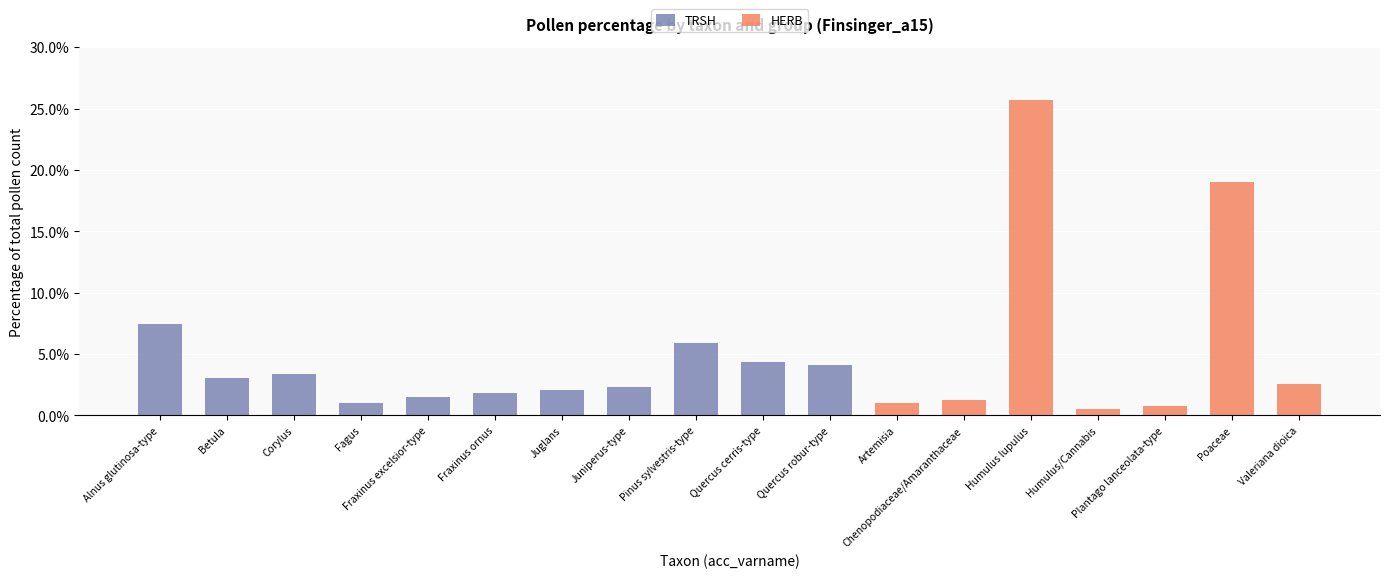

At which category is the sum across all series the highest?

Humulus lupulus